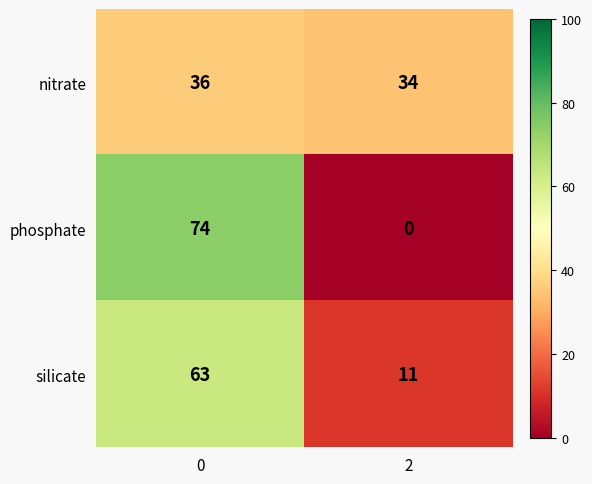

What is the greatest value displayed?

74